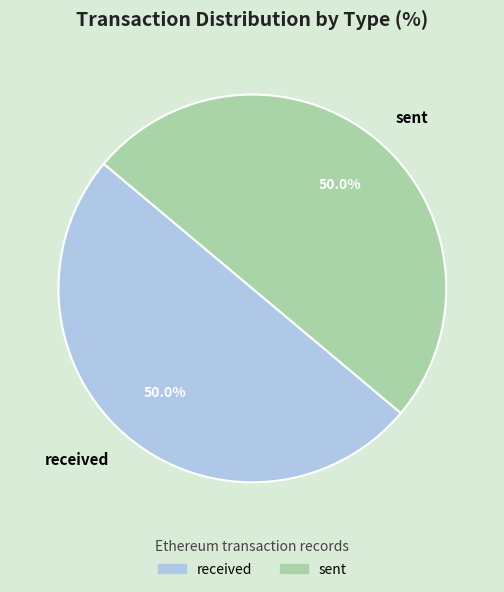

Combined, do received and sent account for over 50%?

Yes